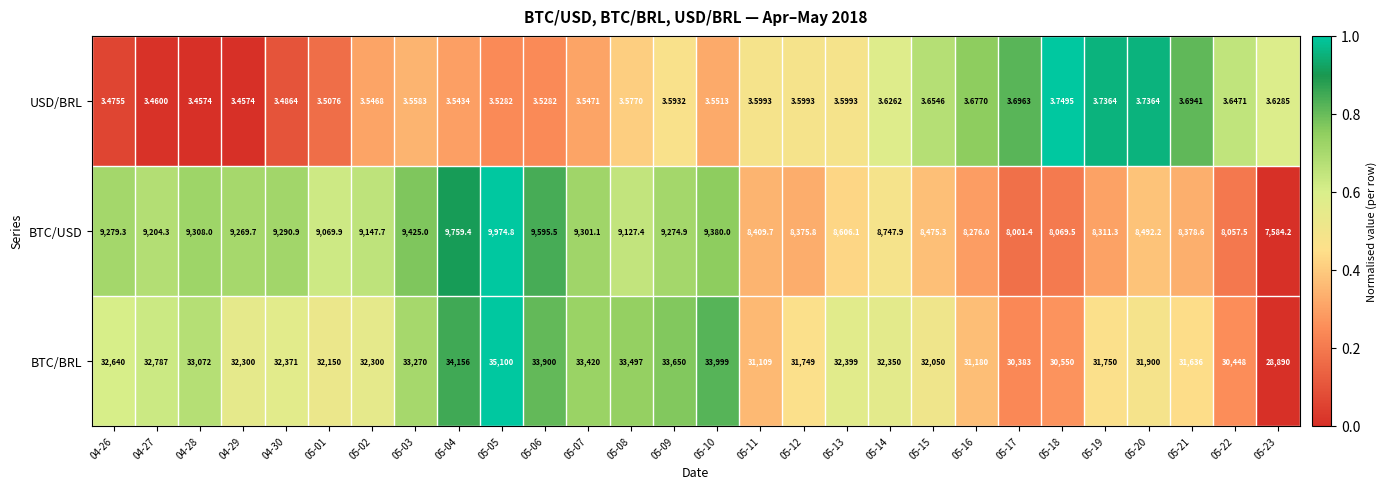

List the series in order of their peak value, highest first.

BTC/BRL, BTC/USD, USD/BRL